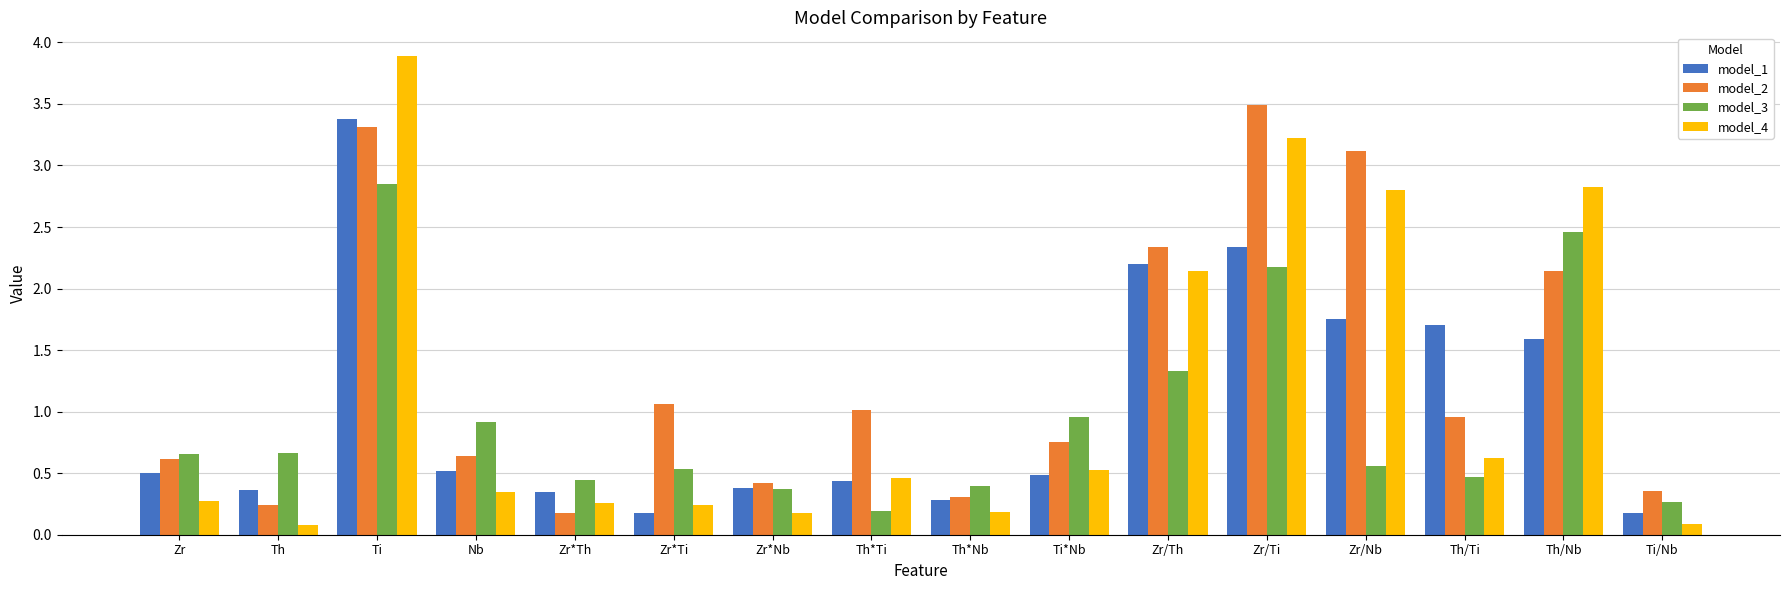

What is the total value across all series at Zr/Nb?

8.2